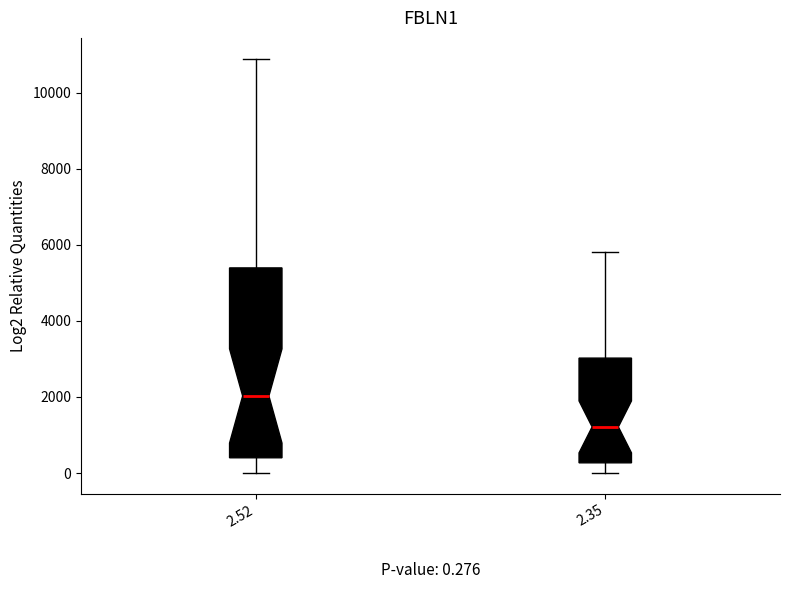

Which box's median line is the highest?

2.52